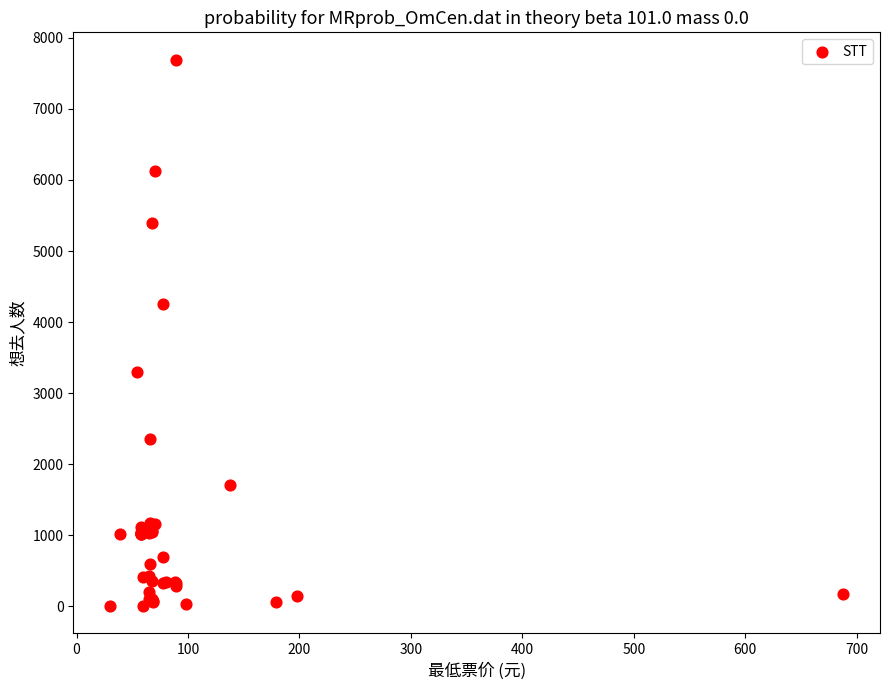

What Y value in the scatter plot is closest to 3848?

4248